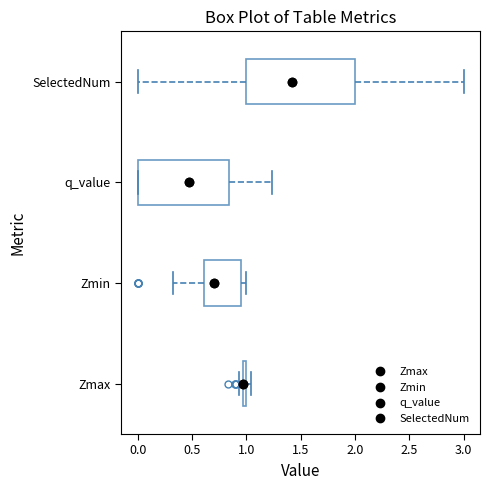

Where does the right whisker of the box for SelectedNum end on the x-axis? The values are not printed on the chart, so give them approximately, as read against the axis.

3.00